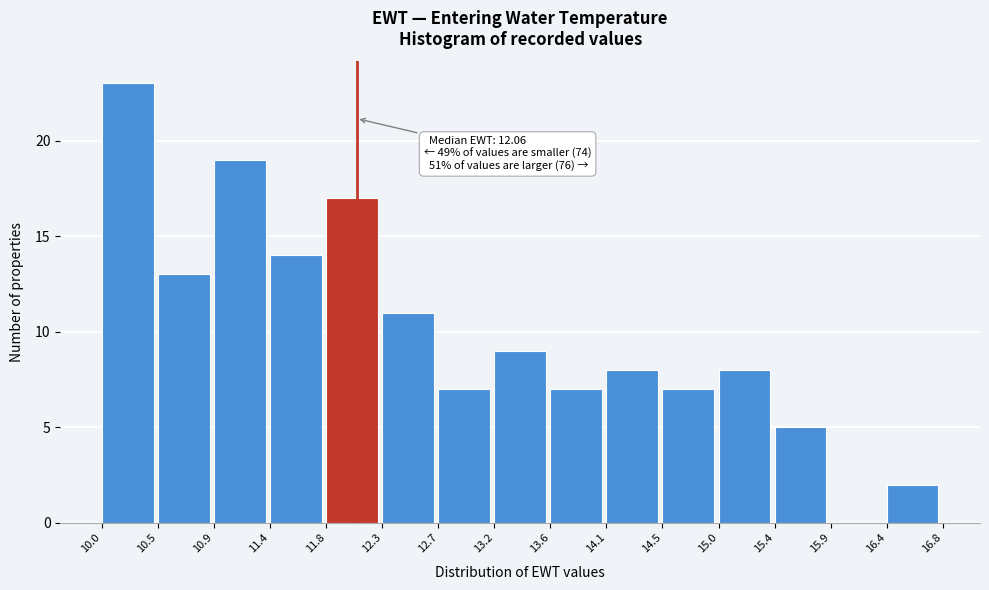

Over which range of the x-axis is the bar tallest?

10.0 to 10.5